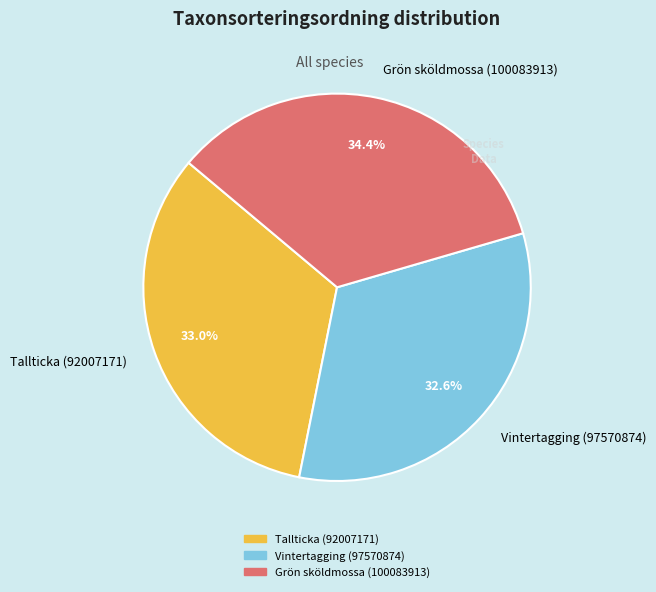

To the nearest percent, what percentage of the pie is Vintertagging (97570874)?

33%